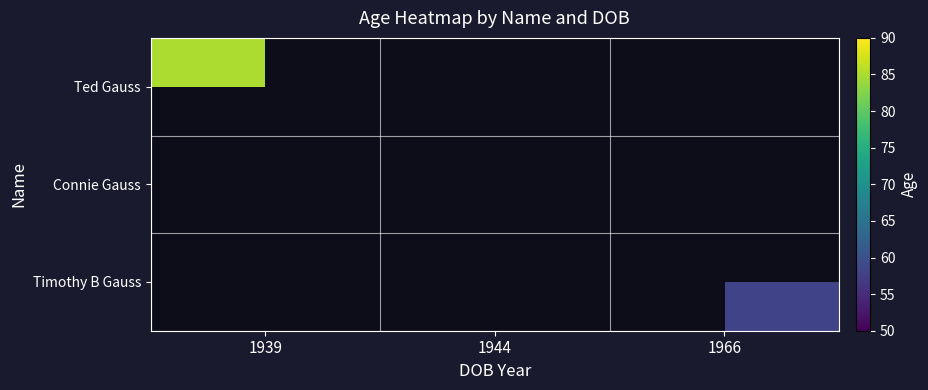

Count the number of categories in the chart.

3